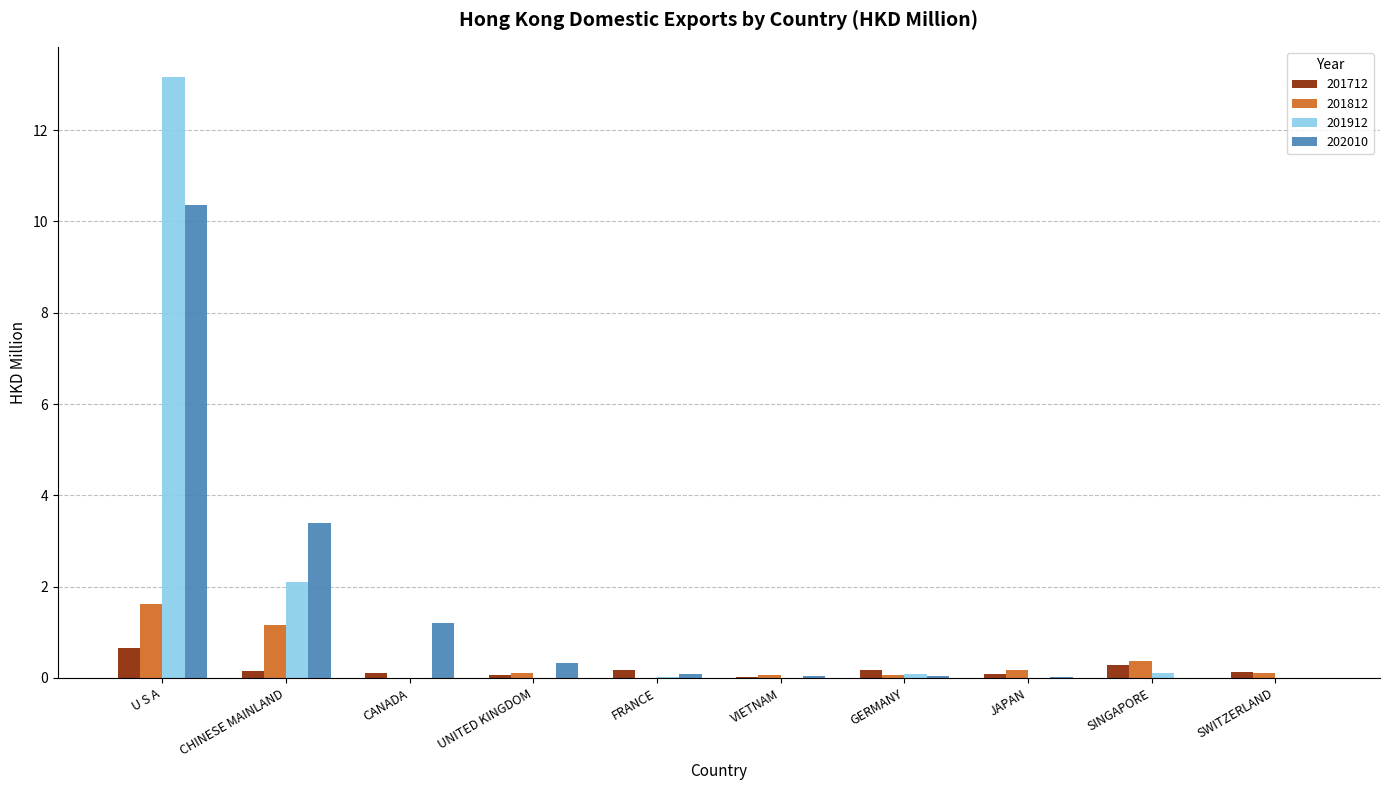

What is the sum of all 201812 values?

3.7